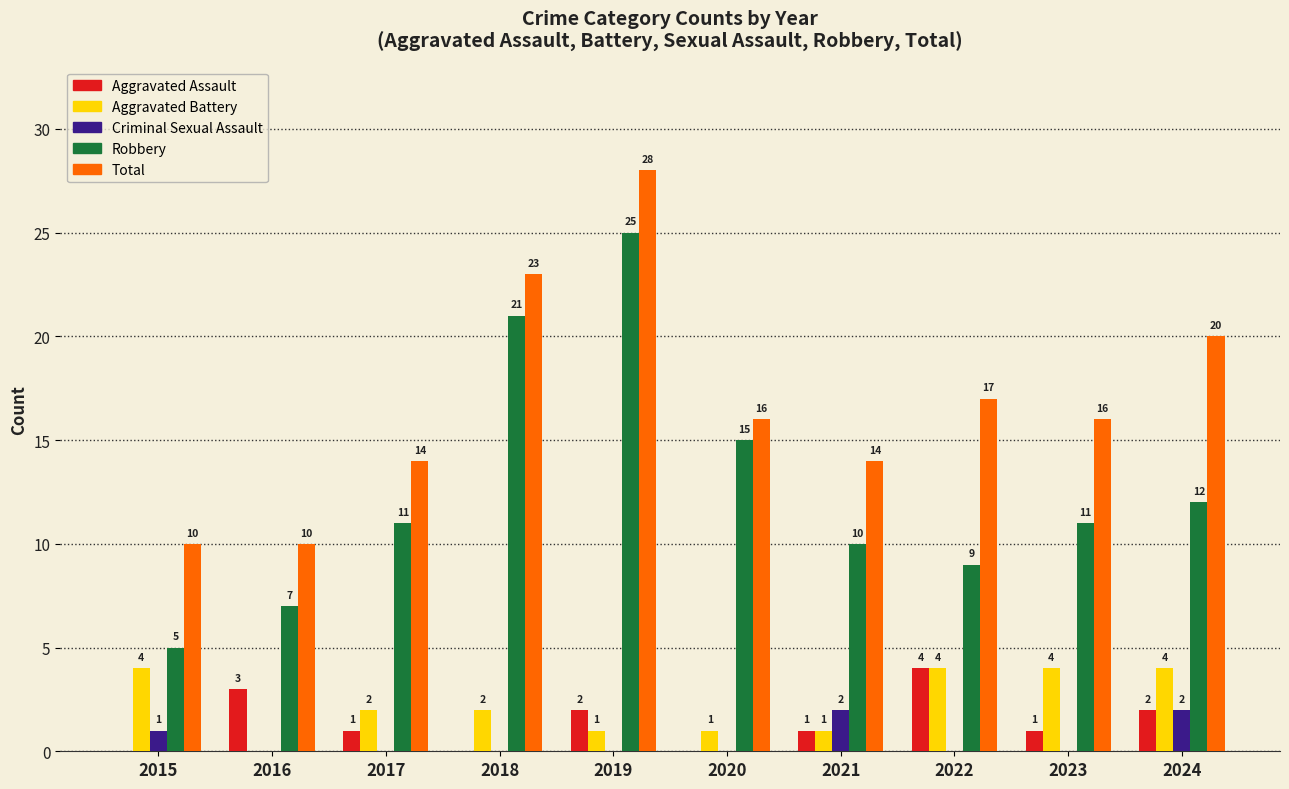

What is the total value across all series at 2021?

28